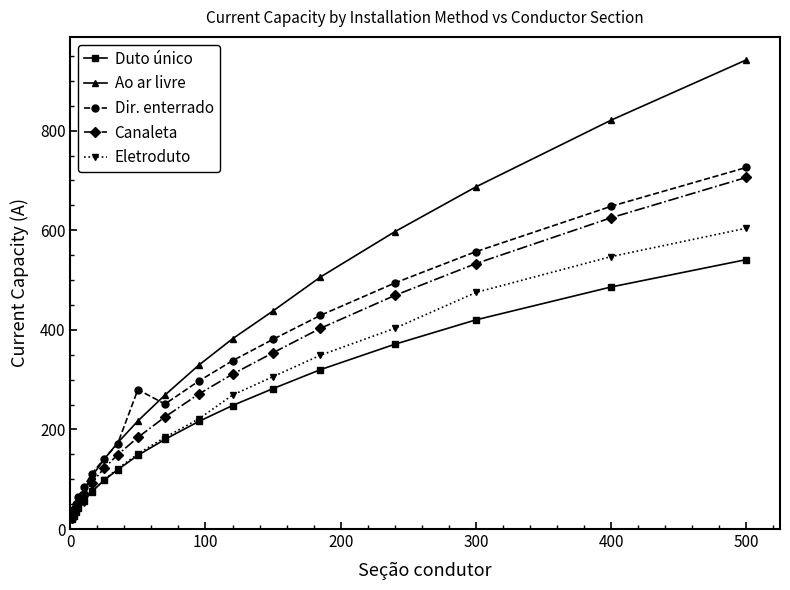

At how many categories does at least one series exceed 392?

6